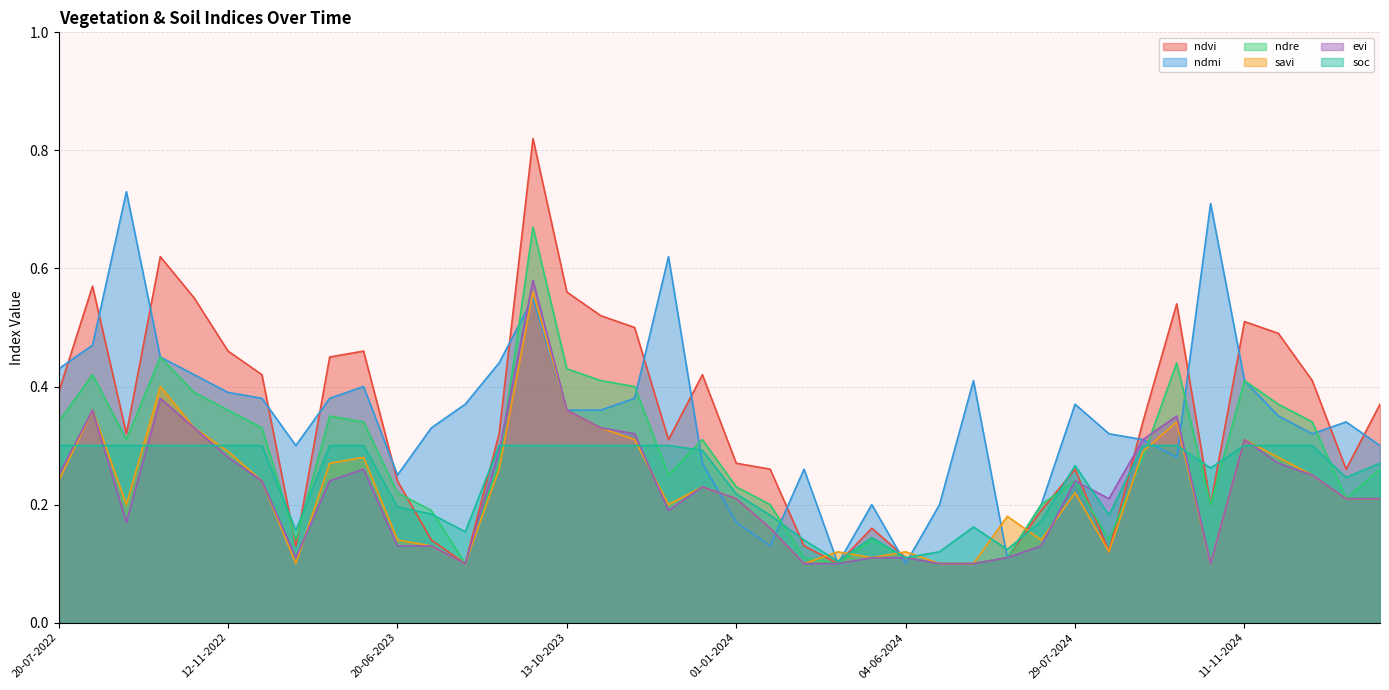

List the labels in order of ndre value, largest first.

18-09-2023, 08-10-2022, 12-10-2024, 13-10-2023, 03-09-2022, 28-10-2023, 11-11-2024, 12-11-2023, 28-10-2022, 11-12-2024, 12-11-2022, 01-01-2023, 20-07-2022, 11-01-2023, 31-12-2024, 27-11-2022, 28-09-2022, 12-12-2023, 27-09-2024, 29-08-2023, 30-01-2025, 27-11-2023, 29-07-2024, 01-01-2024, 20-06-2023, 15-01-2025, 11-01-2024, 24-06-2024, 01-11-2024, 10-07-2023, 12-12-2022, 30-05-2024, 28-08-2024, 10-05-2024, 04-06-2024, 19-06-2024, 04-08-2023, 25-05-2024, 09-06-2024, 14-06-2024